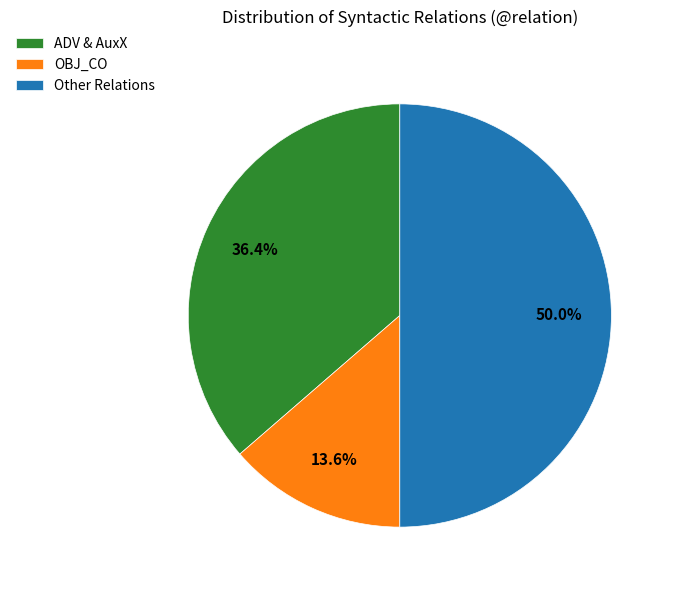

Which has a higher value, OBJ_CO or ADV & AuxX?

ADV & AuxX